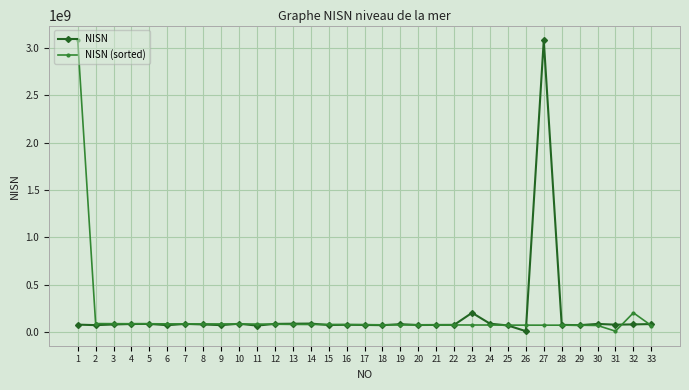

True or false: NISN has a value of 71145838 at 6.

True